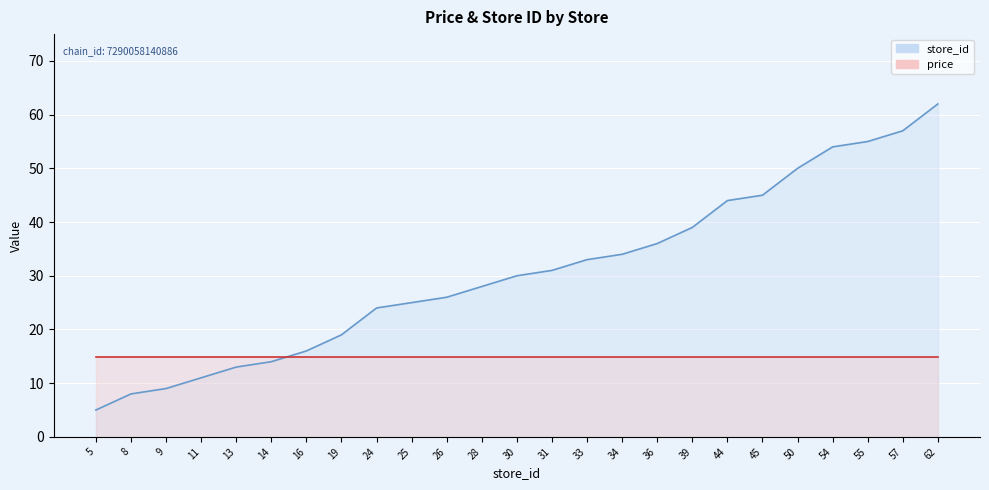

Reading right to left, what are all the values shown in this chart?

store_id: 62.0	57.0	55.0	54.0	50.0	45.0	44.0	39.0	36.0	34.0	33.0	31.0	30.0	28.0	26.0	25.0	24.0	19.0	16.0	14.0	13.0	11.0	9.0	8.0	5.0
price: 14.9	14.9	14.9	14.9	14.9	14.9	14.9	14.9	14.9	14.9	14.9	14.9	14.9	14.9	14.9	14.9	14.9	14.9	14.9	14.9	14.9	14.9	14.9	14.9	14.9